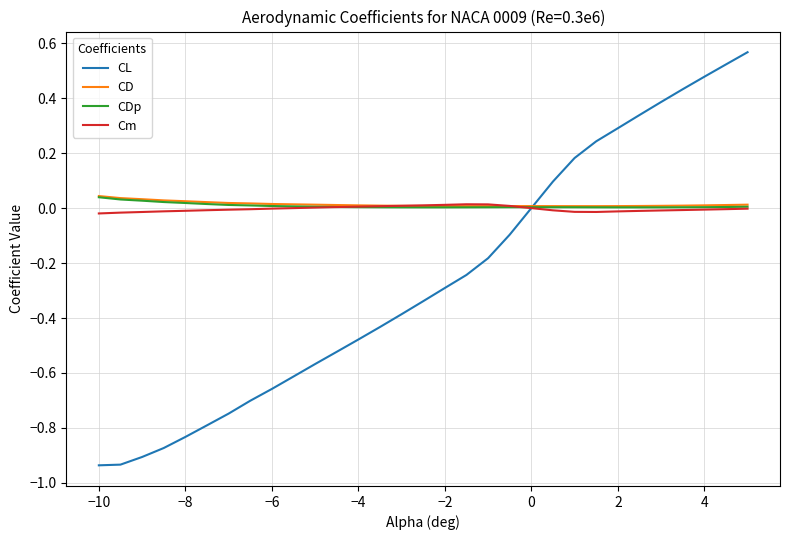

How many series are shown in this chart?

4